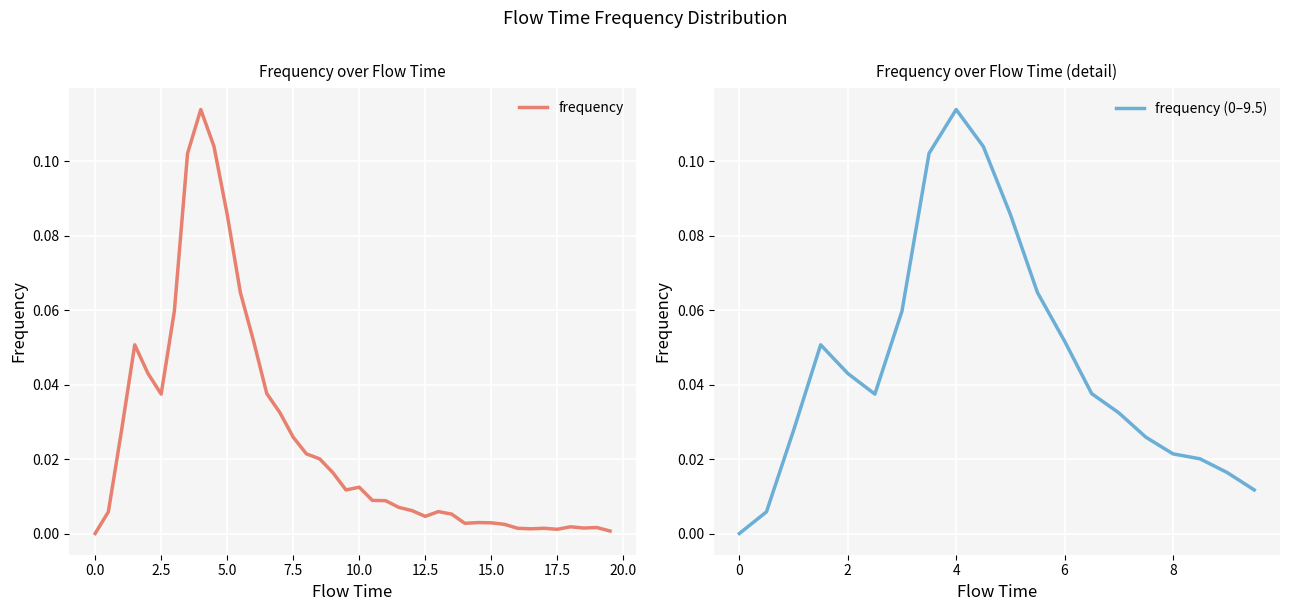

What is the label of the 32nd point from the left?

15.5